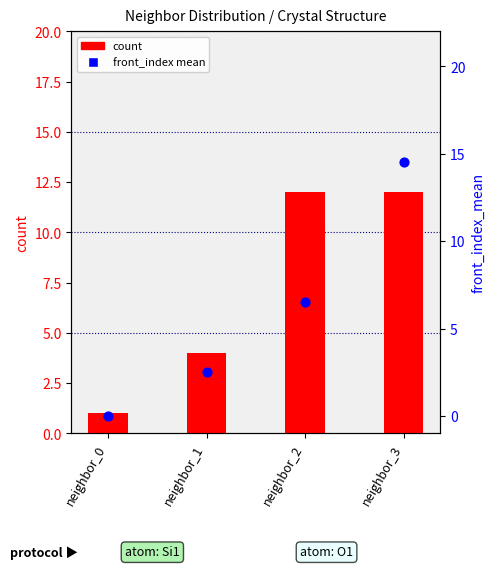

Is the value of count at neighbor_1 greater than the value of front_index mean at neighbor_2?

No